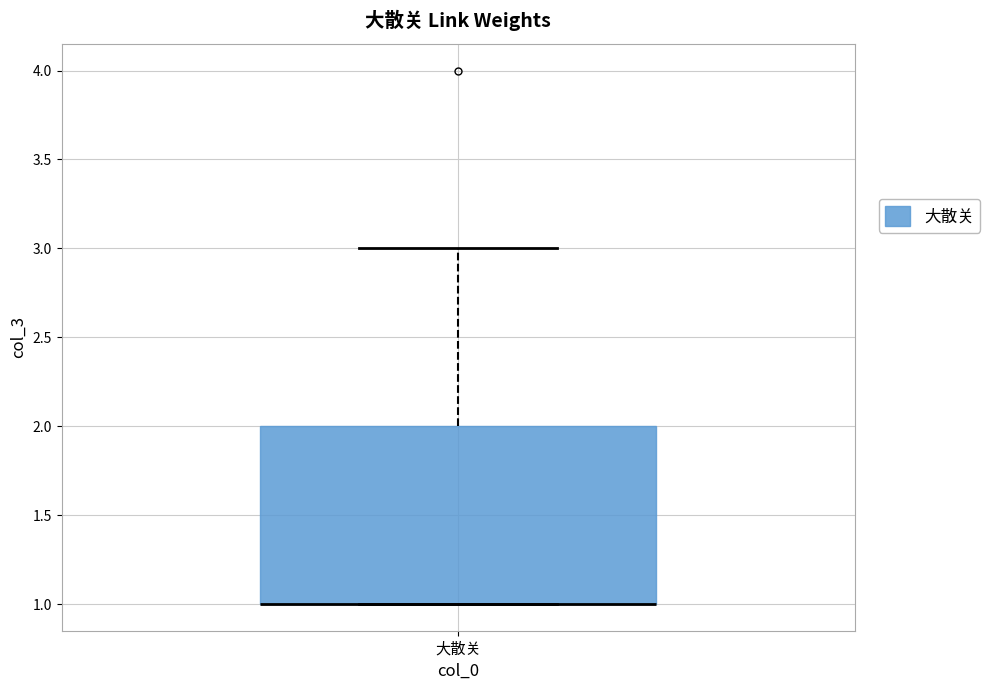

Transcribe this box plot: give where the median line is, the range the box spans, and where the two whiskers end, as read against the y-axis. The values are not printed on the chart, so give them approximately, as read against the axis.

median 1 (drawn on the box's lower edge), box 1 to 2, whiskers 1 to 3